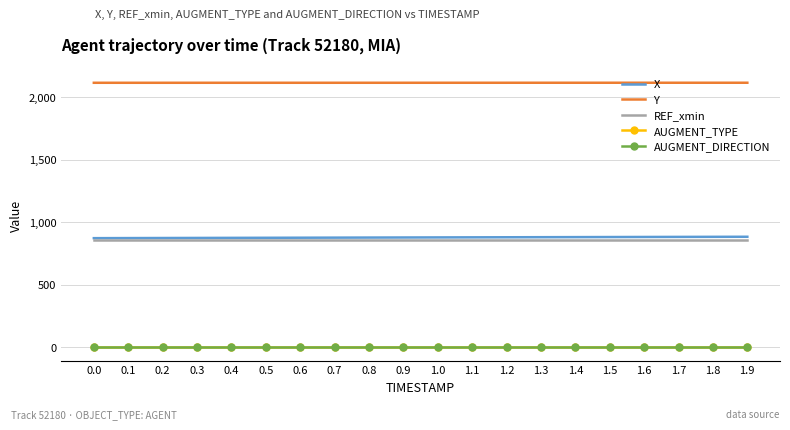

Is it true that AUGMENT_TYPE equals 1.0 at 0.9?

True